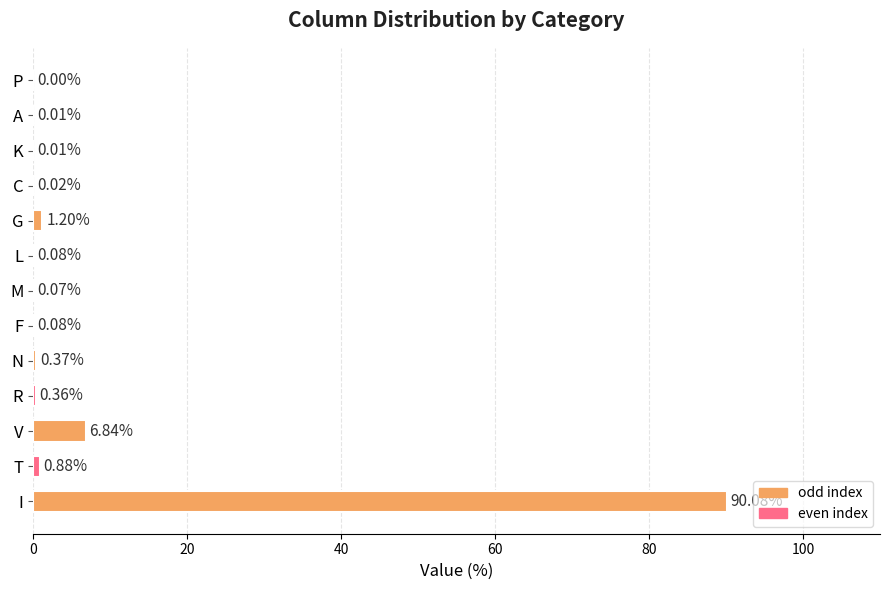

At which category does the chart reach its peak across all series?

I